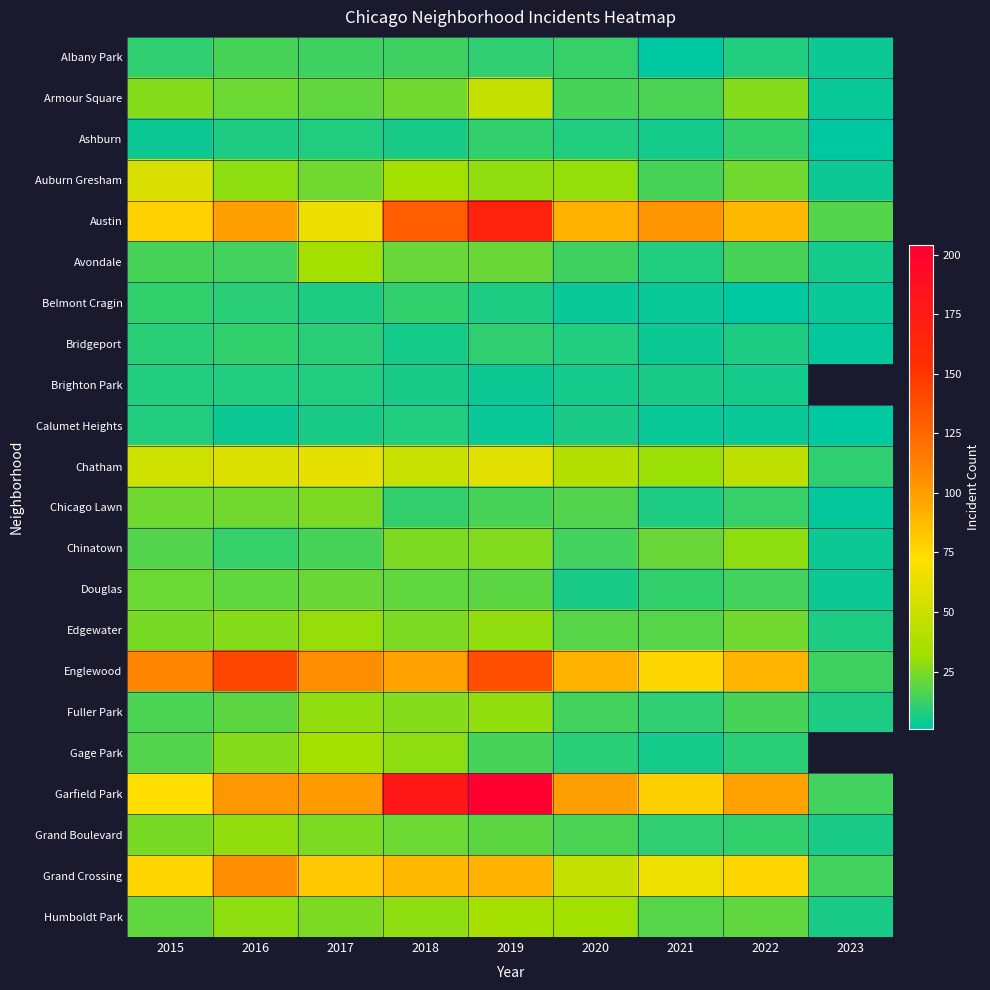

List the series in order of their peak value, highest first.

Garfield Park, Austin, Englewood, Grand Crossing, Chatham, Auburn Gresham, Armour Square, Gage Park, Humboldt Park, Avondale, Edgewater, Fuller Park, Grand Boulevard, Chinatown, Chicago Lawn, Douglas, Albany Park, Ashburn, Belmont Cragin, Bridgeport, Brighton Park, Calumet Heights